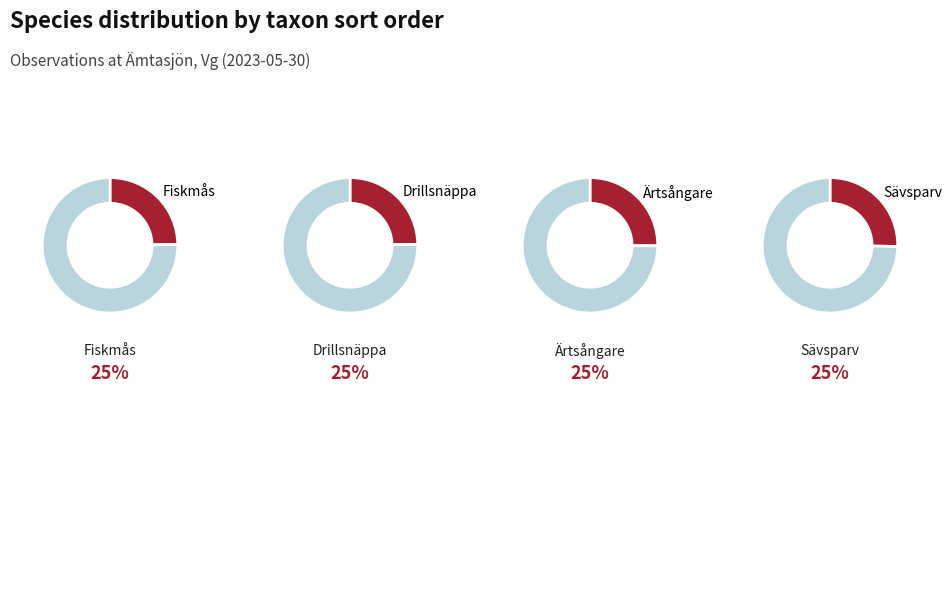

Which has a higher value, Sävsparv or Drillsnäppa?

Sävsparv